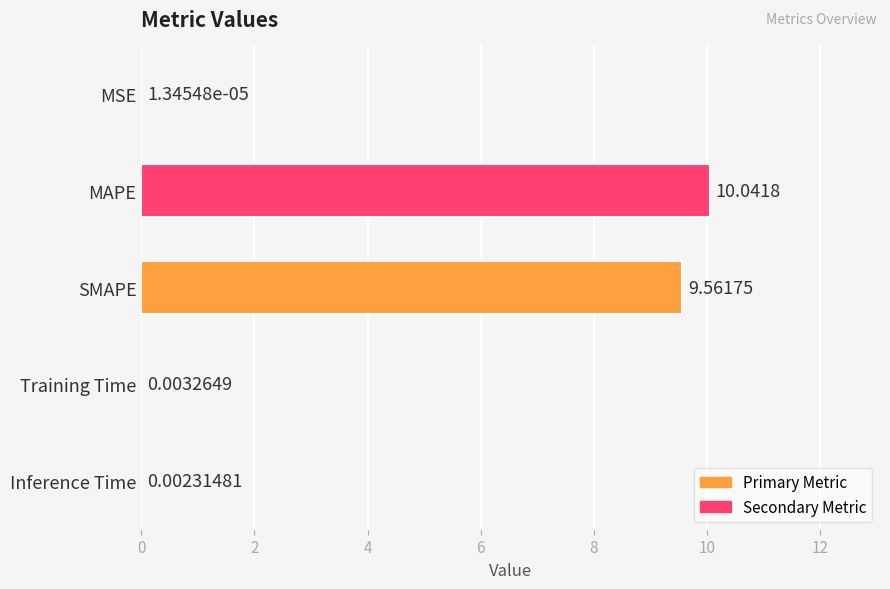

How many data points does each series have?

5